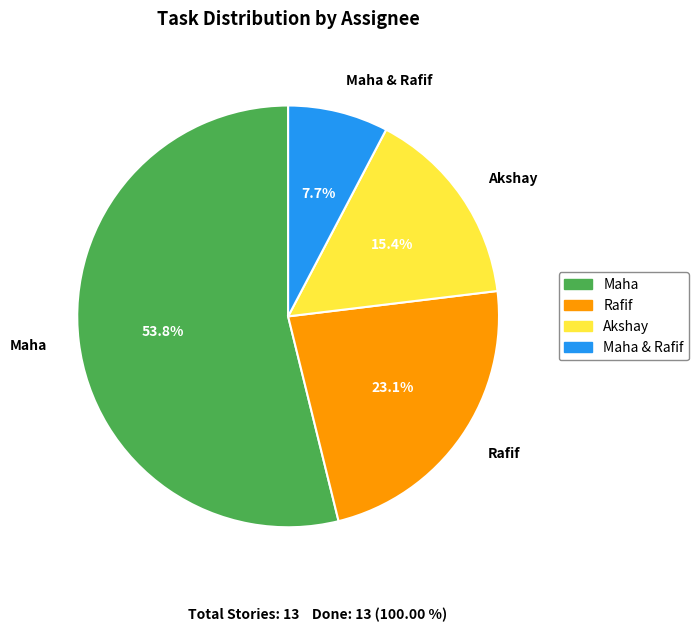

Which has a higher value, Maha & Rafif or Maha?

Maha